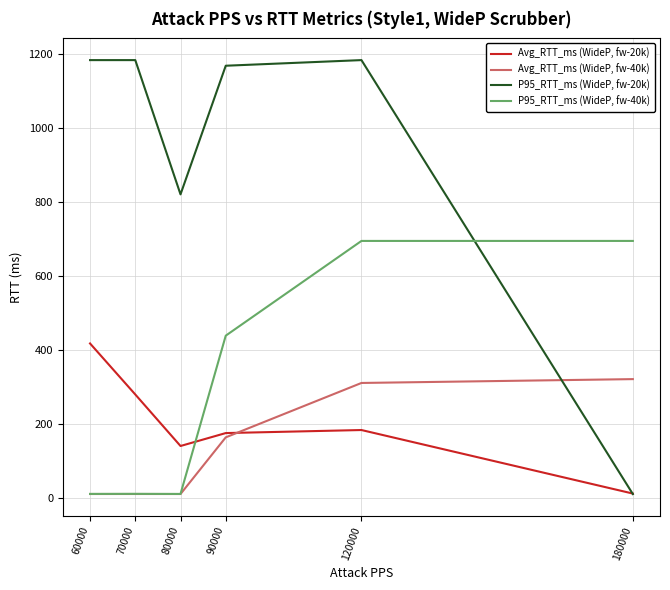

The value of P95_RTT_ms (WideP, fw-40k) at 120000 is 1194.7. True or false?

False